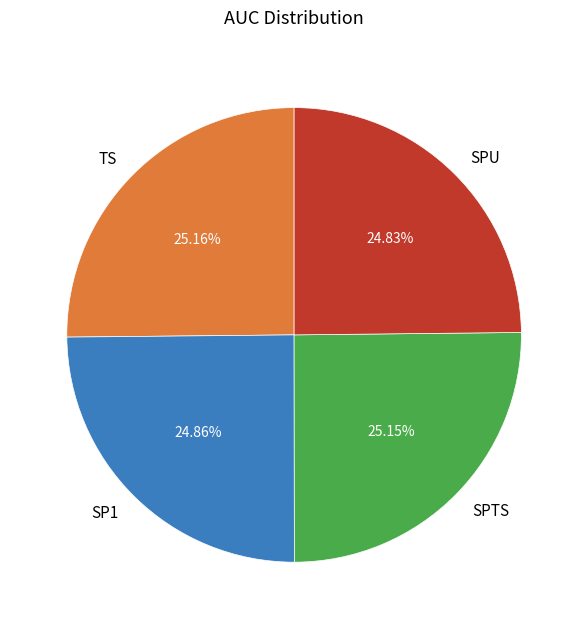

Is SP1 the majority of the pie?

No